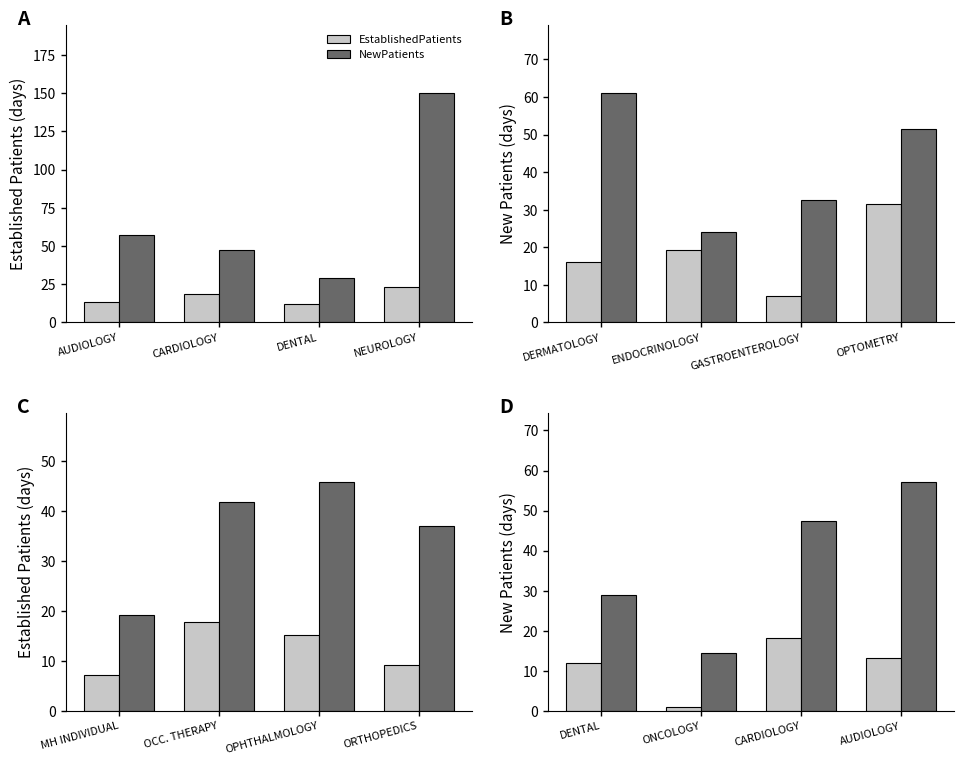

At which label does NewPatients reach its peak?

AUDIOLOGY